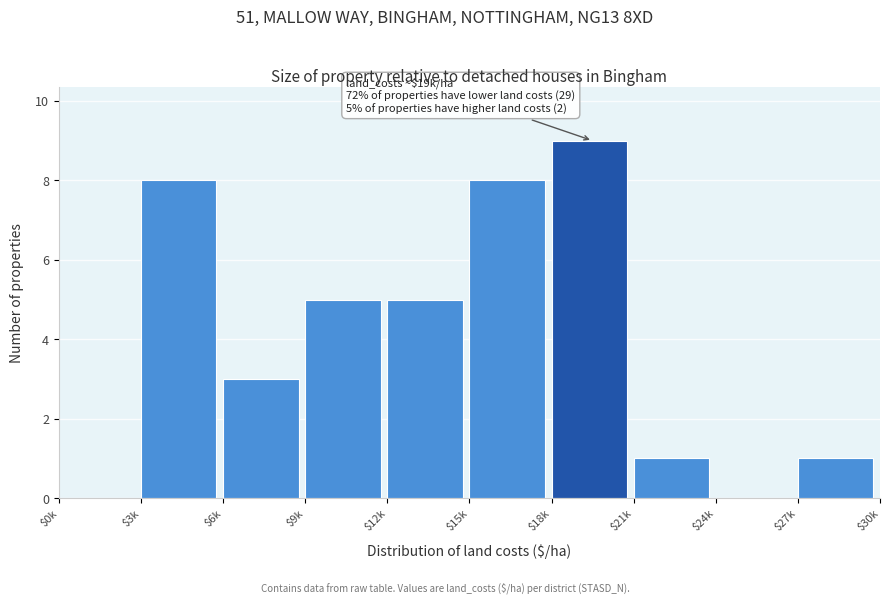

What is the maximum value shown in the chart?

9